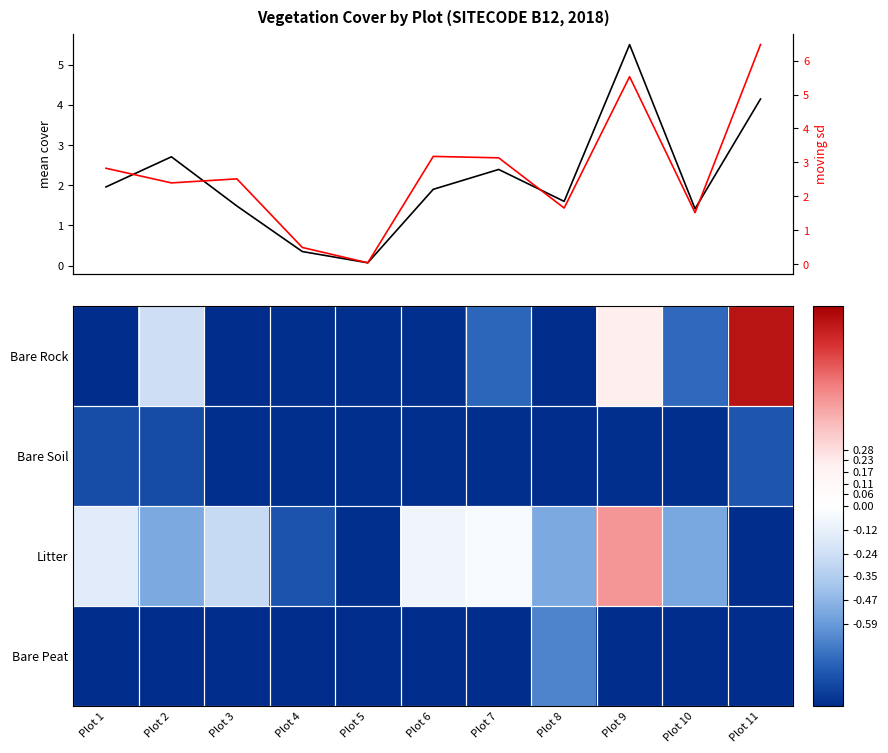

How many values in the Litter series are below 0?

10